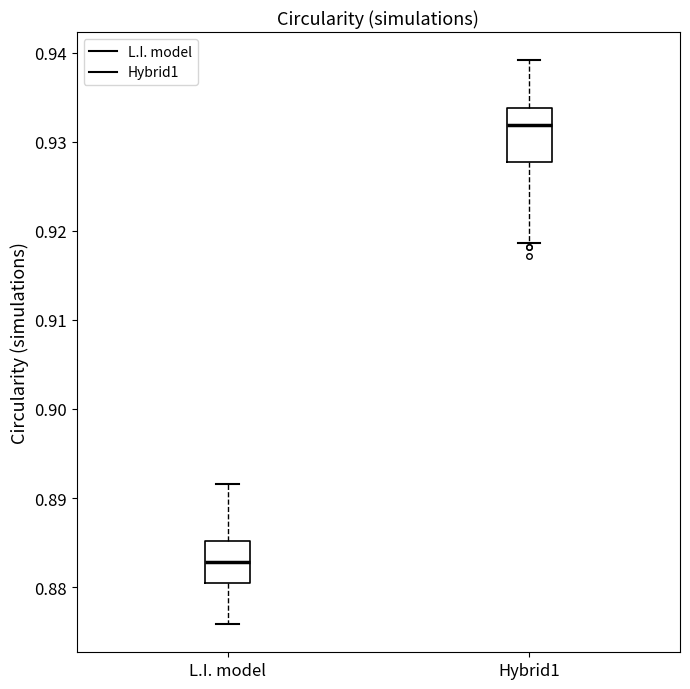

Reading left to right, read every box against the y-axis: the position of its median line, the range the box covers, and the ends of its whiskers. The values are not printed on the chart, so give them approximately, as read against the axis.

L.I. model: median 0.883, box 0.880 to 0.885, whiskers 0.876 to 0.892
Hybrid1: median 0.932, box 0.928 to 0.934, whiskers 0.919 to 0.939